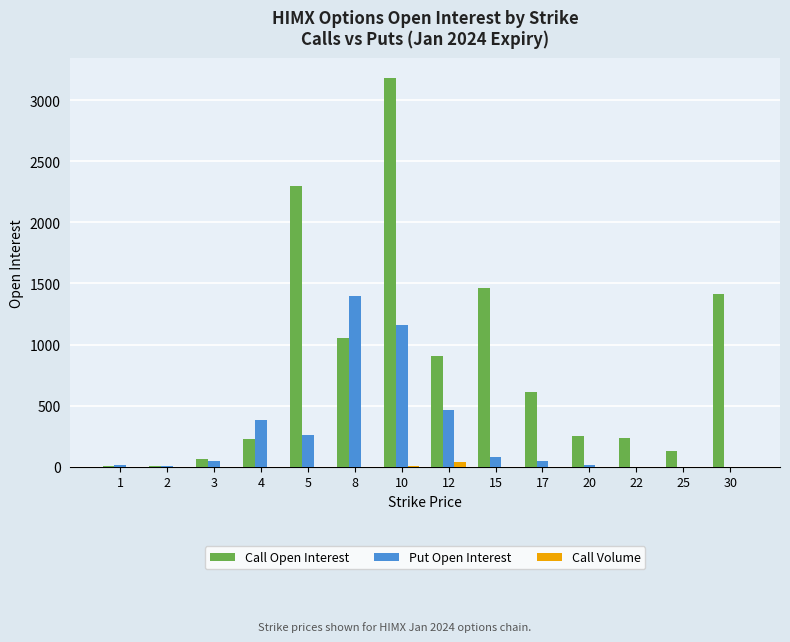

How many categories are shown in the chart?

14